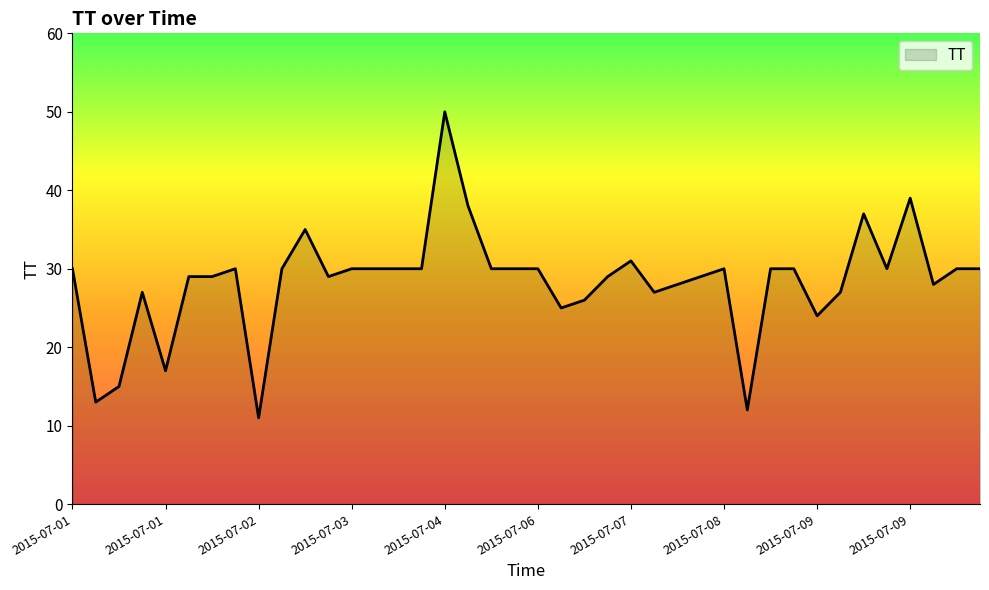

What is the greatest value displayed?

50